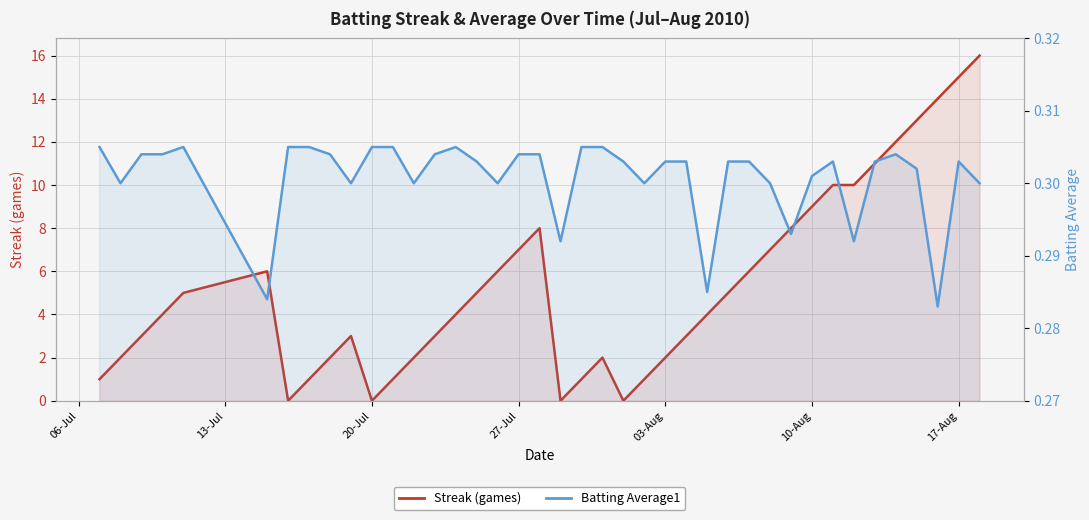

What is the value of the Batting Average1 point at the 33rd from the left?

0.3